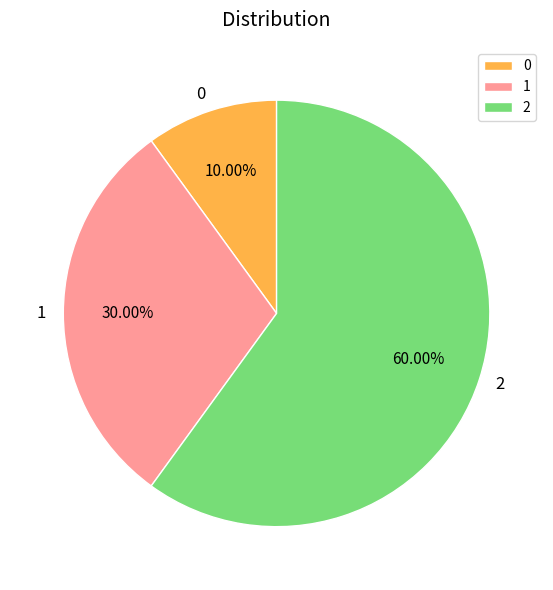

Is it true that 2 is 70% of the pie?

False